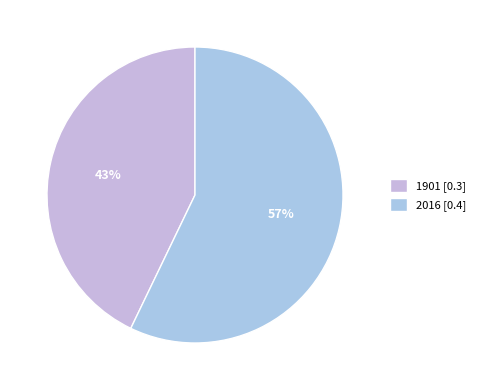

Is there any slice that represents more than half of the pie?

Yes